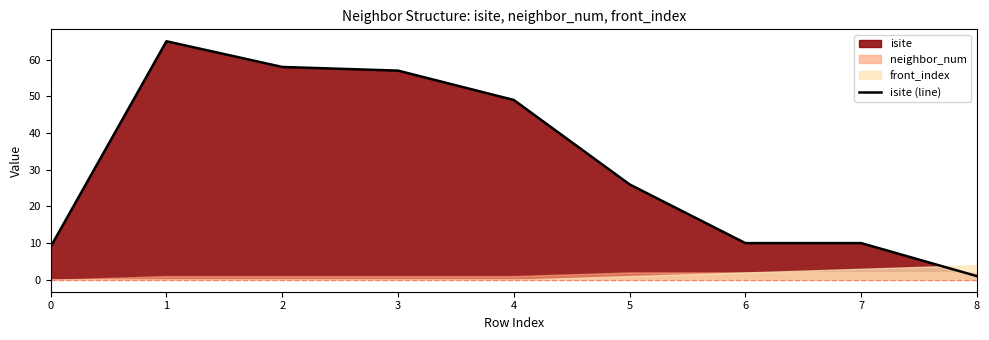

How many interior local peaks (higher than both neighbors) does the data have?

1